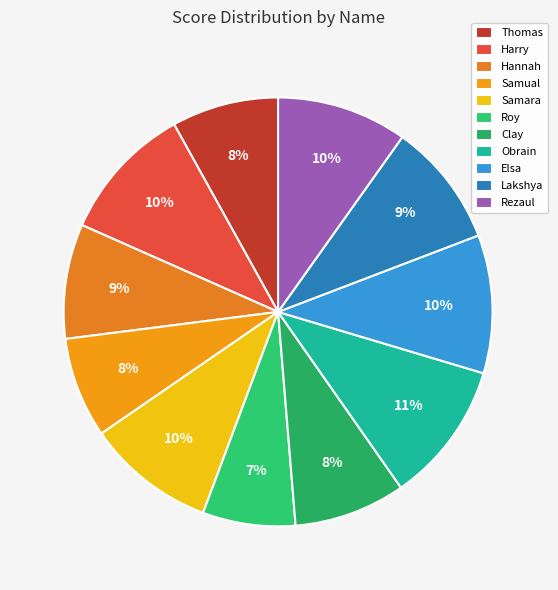

Is it true that Rezaul is 2% of the pie?

False